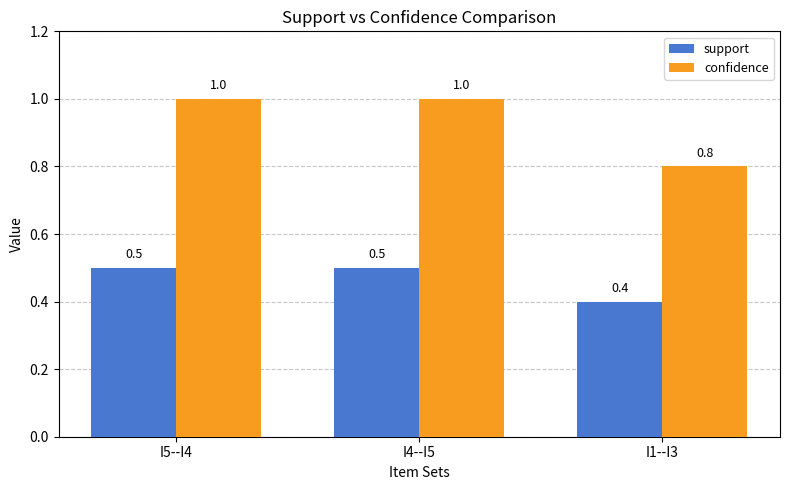

What is the label of the 2nd bar from the left?

I4--I5